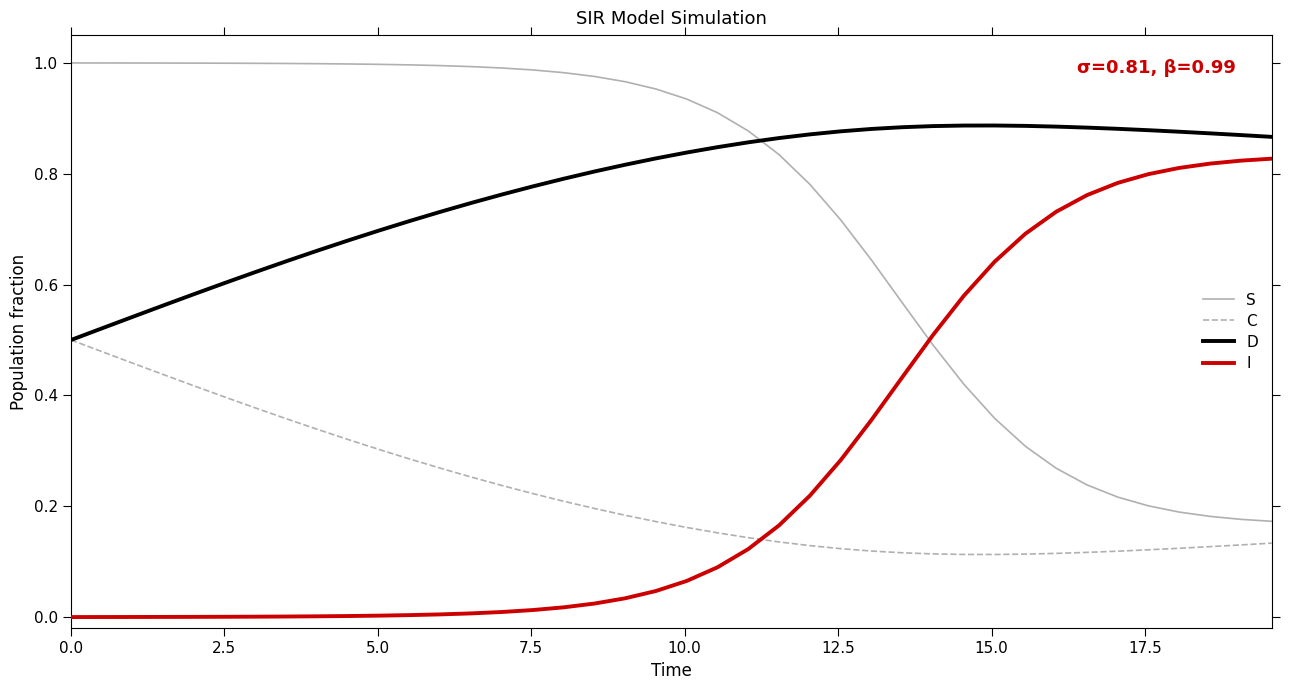

Which series has the largest total across all categories?

D